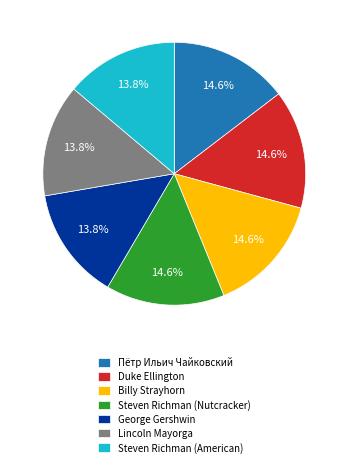

To the nearest percent, what is the average slice percentage?

14%